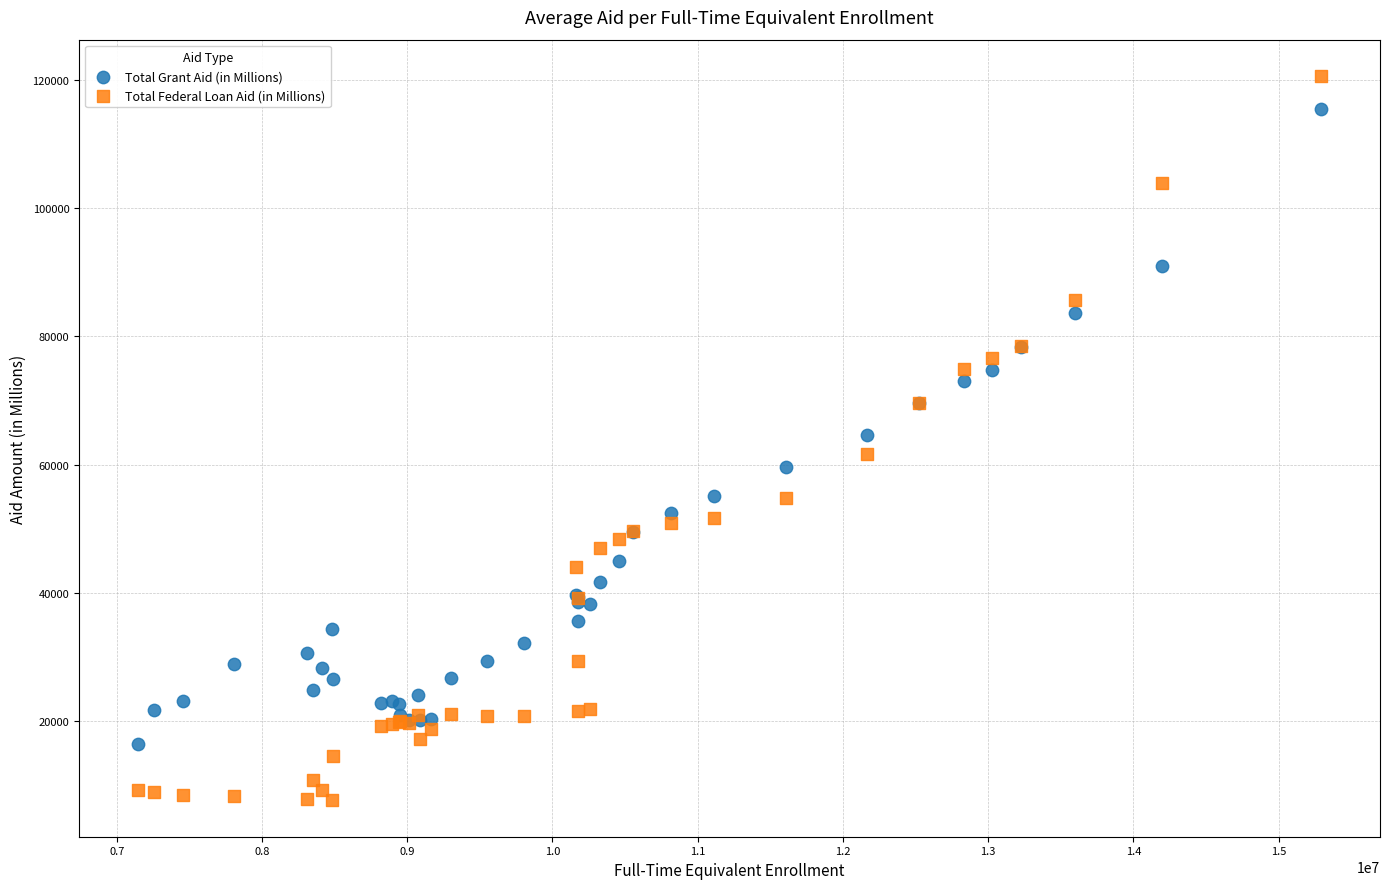

Which series has the widest spread of Y values?

Total Federal Loan Aid (in Millions)